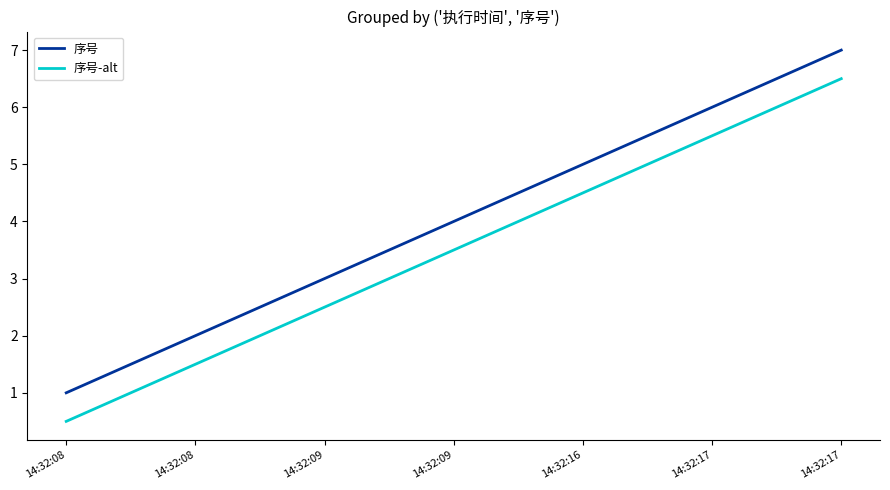

Where does the 序号-alt series first go above 3?

14:32:09